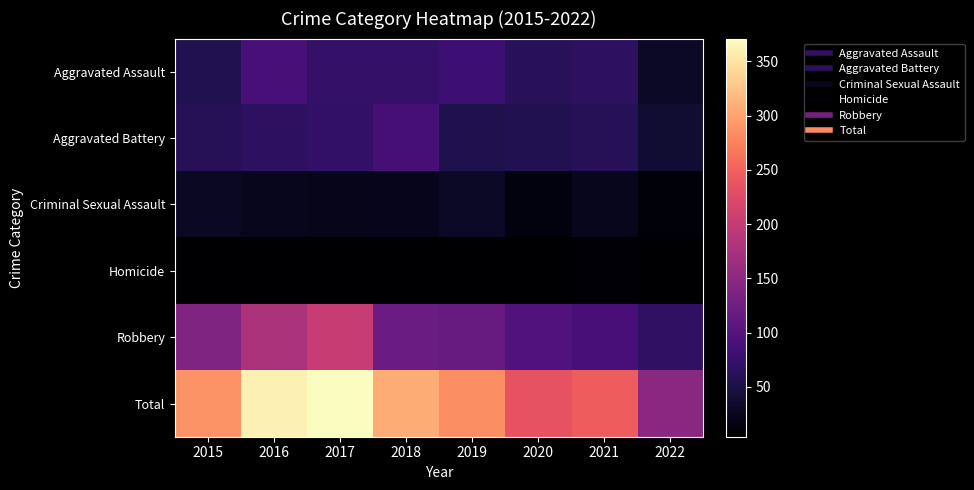

Reading right to left, extract all data points from this chart.

Aggravated Assault: 2022=30	2021=66	2020=62	2019=80	2018=72	2017=72	2016=88	2015=56
Aggravated Battery: 2022=37	2021=60	2020=57	2019=53	2018=86	2017=71	2016=66	2015=60
Criminal Sexual Assault: 2022=10	2021=25	2020=15	2019=31	2018=24	2017=22	2016=25	2015=29
Homicide: 2022=4	2021=6	2020=5	2019=4	2018=4	2017=4	2016=4	2015=5
Robbery: 2022=68	2021=88	2020=97	2019=116	2018=121	2017=202	2016=178	2015=139
Total: 2022=149	2021=245	2020=236	2019=284	2018=307	2017=371	2016=361	2015=289